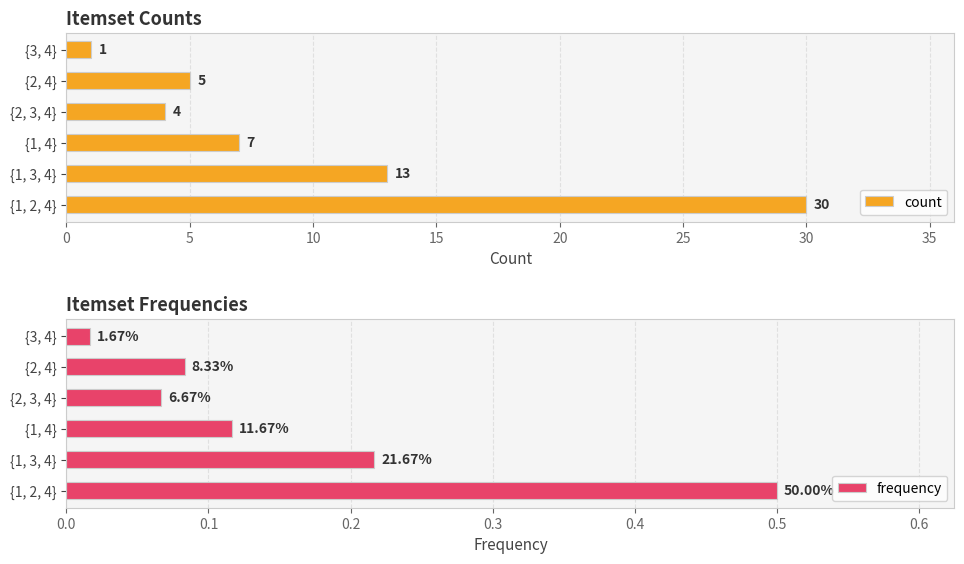

List the labels in order of count value, largest first.

{1, 2, 4}, {1, 3, 4}, {1, 4}, {2, 4}, {2, 3, 4}, {3, 4}